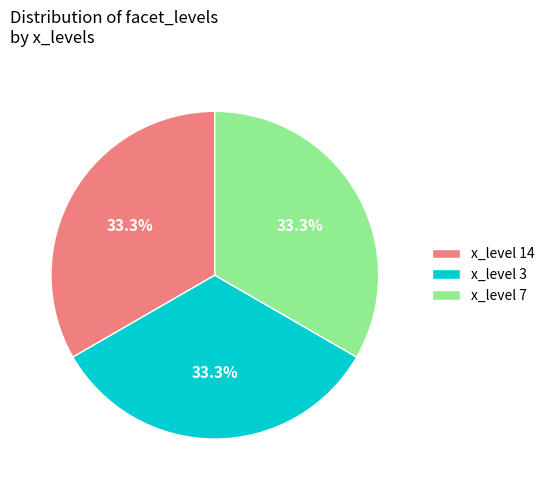

Does x_level 3 account for over 50% of the chart?

No